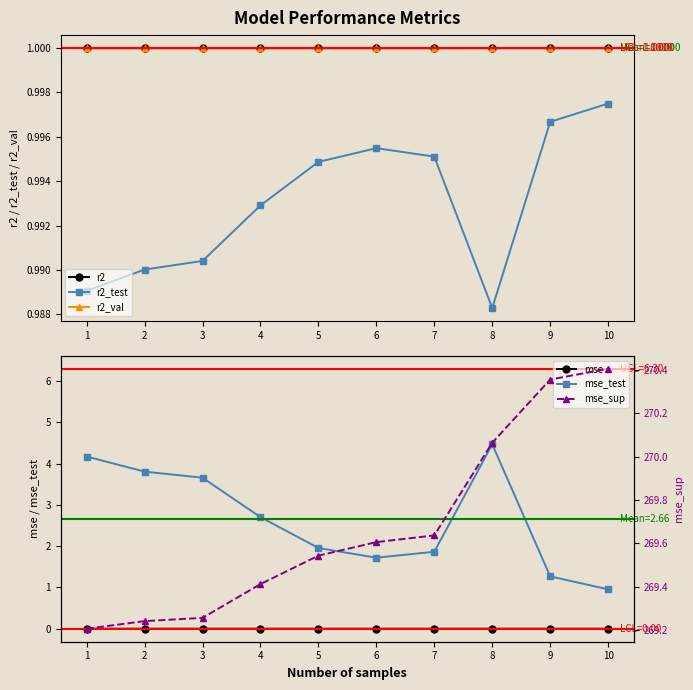

The r2_val series shows 1.0 at 3. True or false?

True